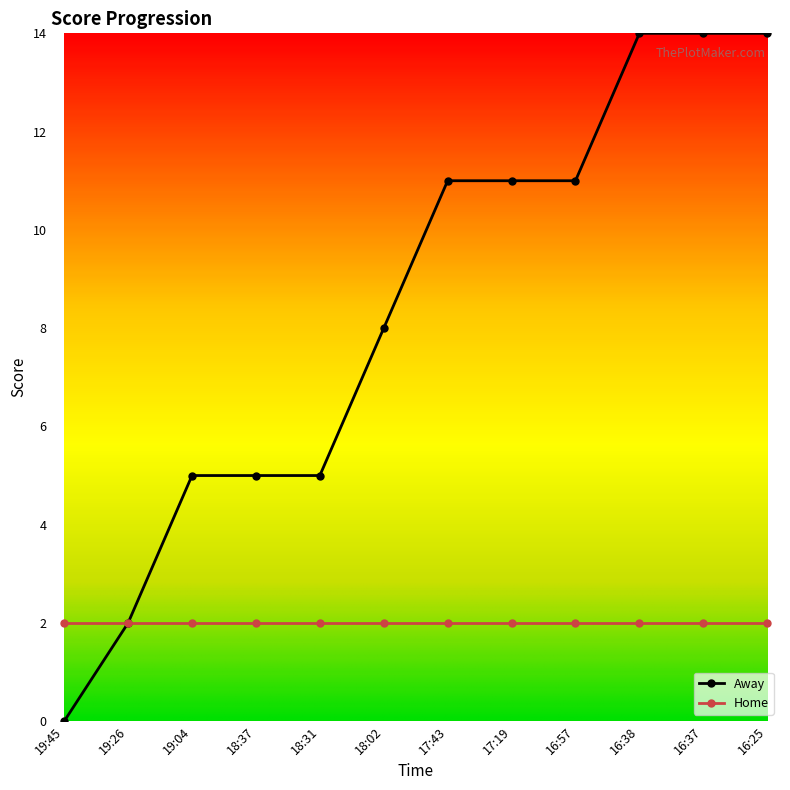

Where is Away nearest to the value 7?

18:02